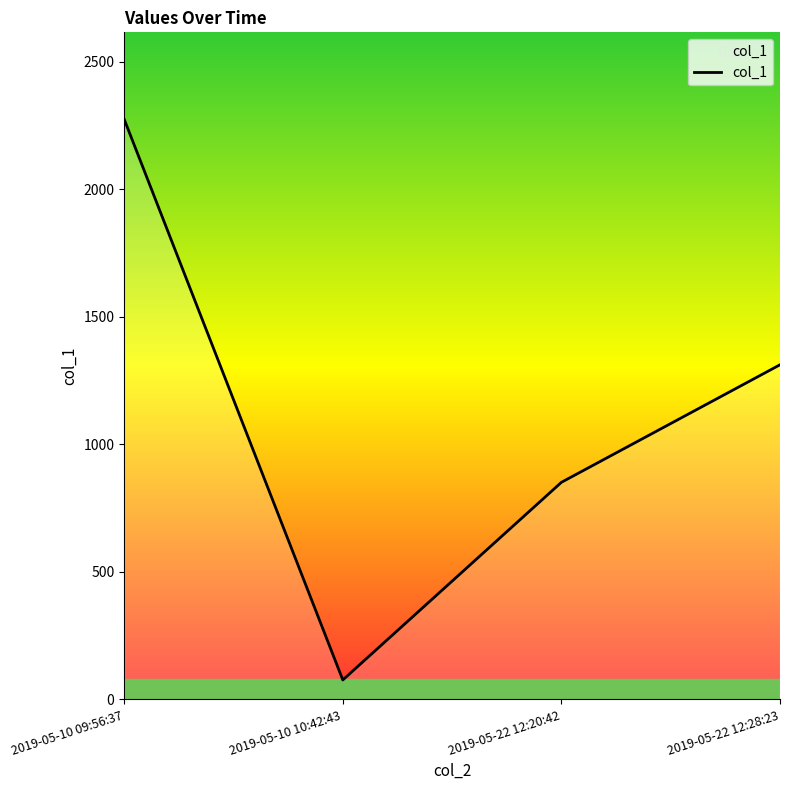

Is this an area chart (filled region under the line)?

No